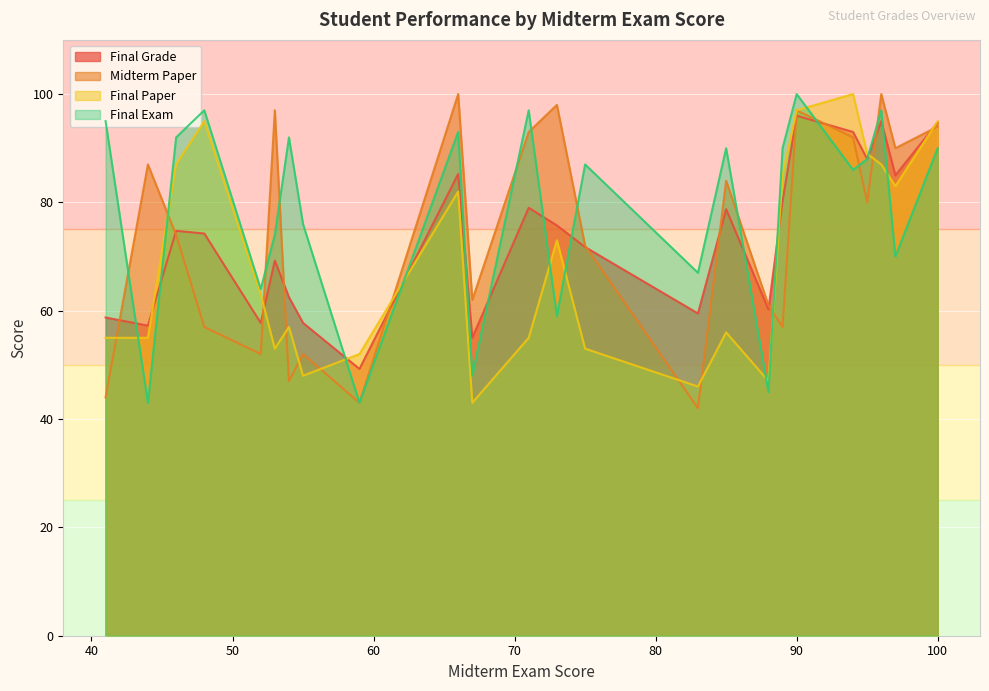

What is the lowest value of the Midterm Paper series?

42.0